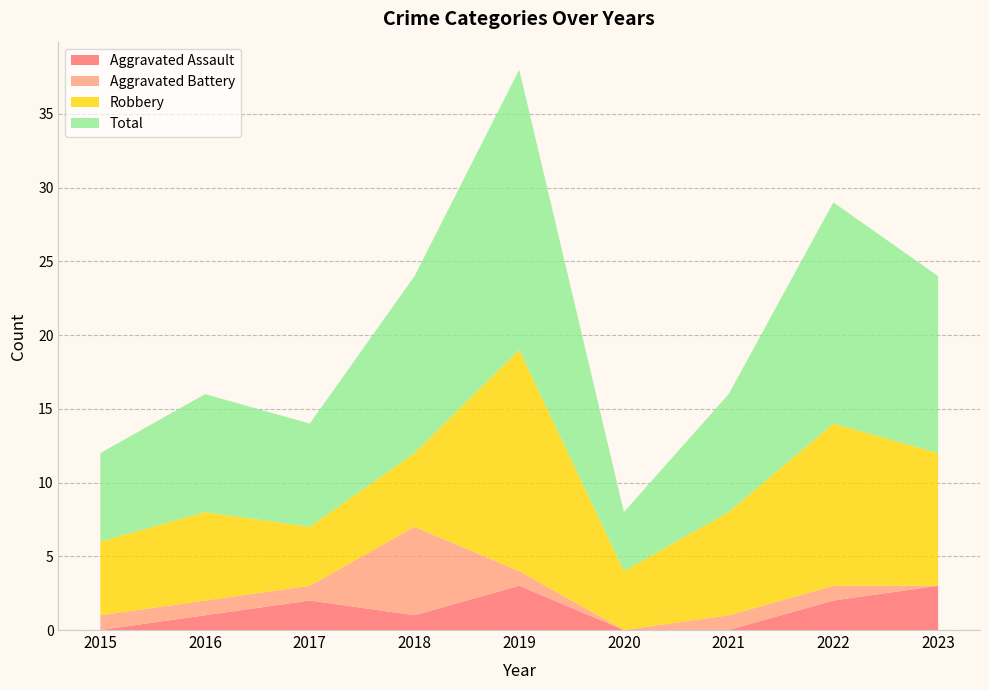

Reading left to right, list all the values displayed in this chart.

Aggravated Assault: 0	1	2	1	3	0	0	2	3
Aggravated Battery: 1	1	1	6	1	0	1	1	0
Robbery: 5	6	4	5	15	4	7	11	9
Total: 6	8	7	12	19	4	8	15	12